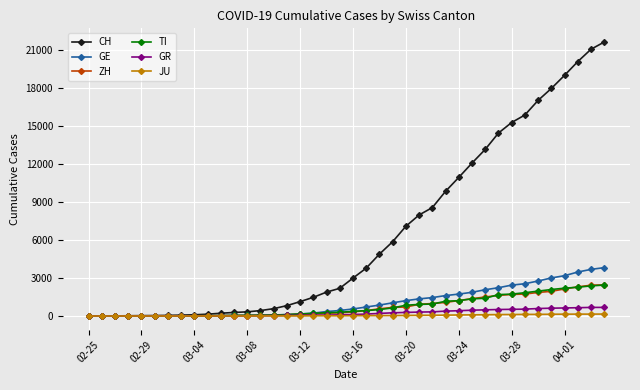

Does the chart have visible grid lines?

Yes